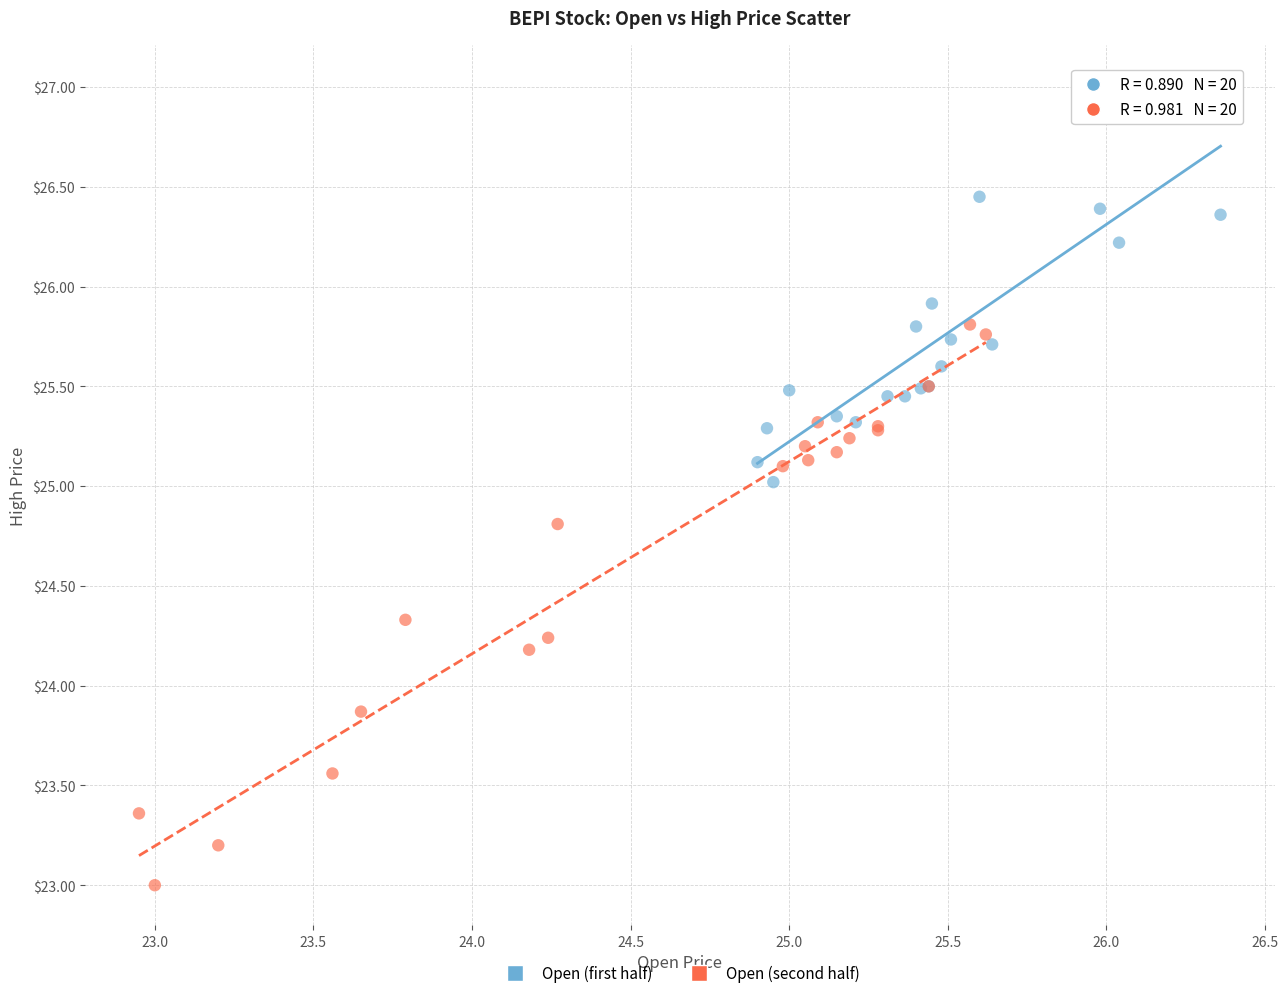

Which series has the widest spread of Y values?

Open (second half)